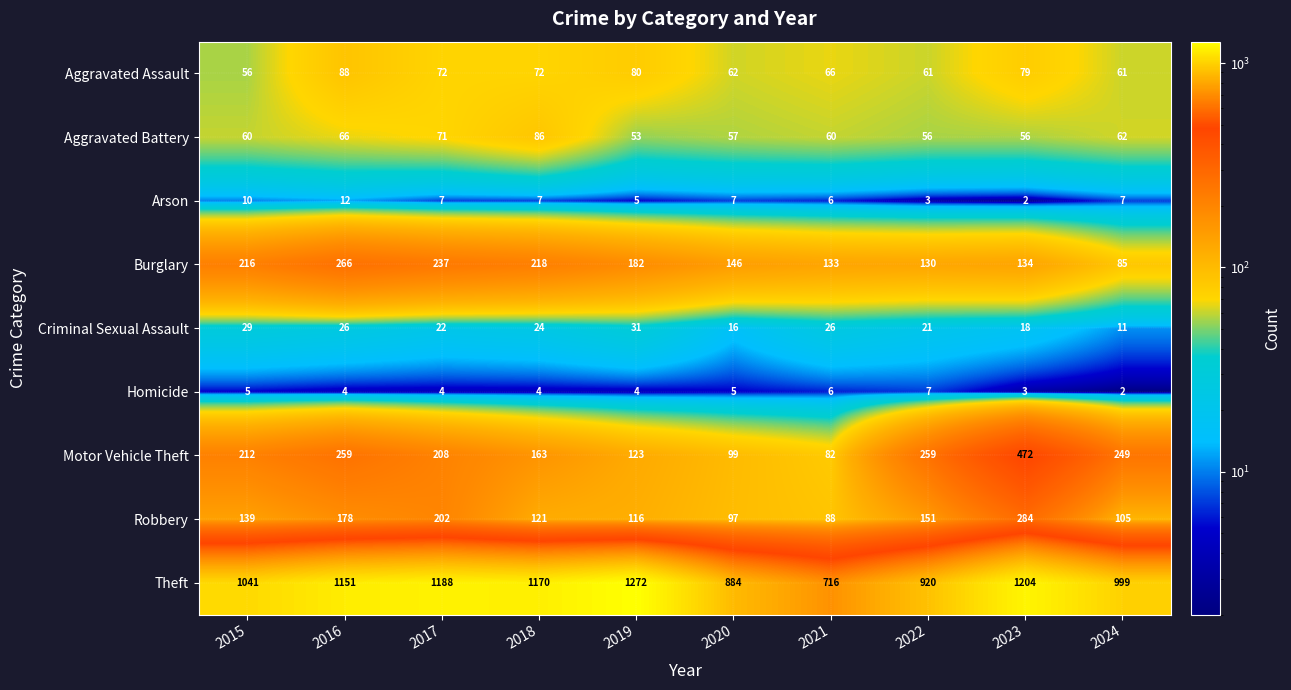

What is the spread (max minus min) of values at 2019?

1268